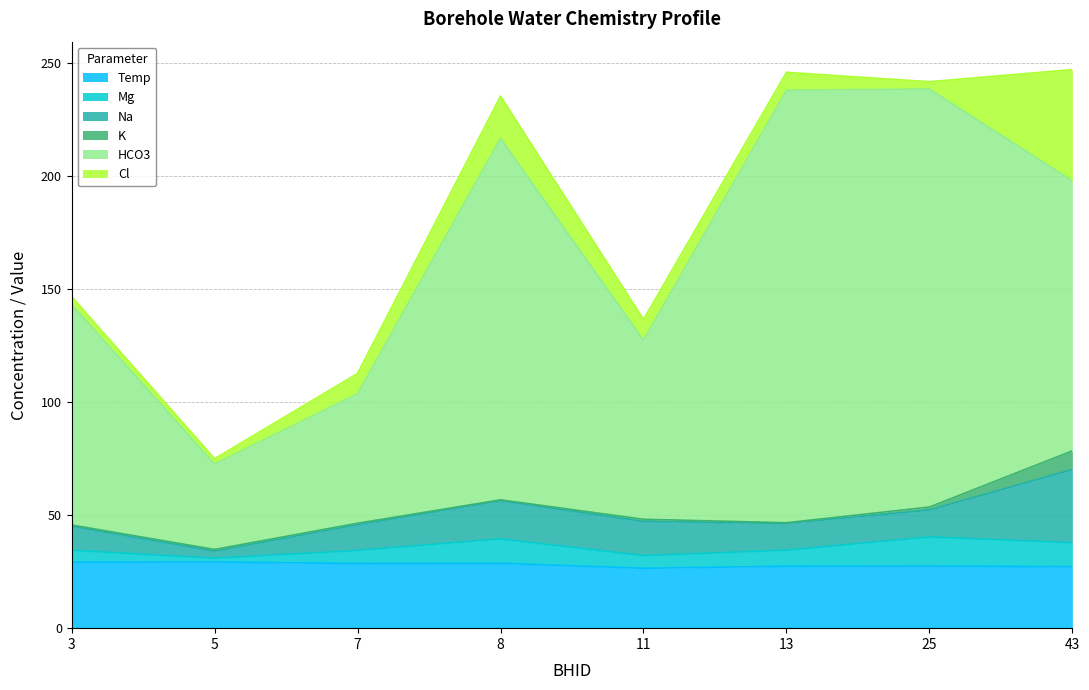

Reading left to right, list all the values displayed in this chart.

Temp: 3=29.2	5=29.3	7=28.6	8=28.7	11=26.5	13=27.4	25=27.5	43=27.2
Mg: 3=5.3	5=1.6	7=5.8	8=10.8	11=5.6	13=7.1	25=12.8	43=10.6
Na: 3=10.6	5=3.1	7=11.4	8=16.9	11=15.2	13=11.9	25=11.9	43=32.4
K: 3=0.5	5=0.8	7=0.7	8=0.4	11=0.9	13=0.3	25=1.3	43=8.2
HCO3: 3=97.6	5=37.8	7=57.3	8=160.0	11=79.3	13=191.4	25=185.0	43=119.5
Cl: 3=3.5	5=2.4	7=9.0	8=18.7	11=9.2	13=7.9	25=3.2	43=49.2